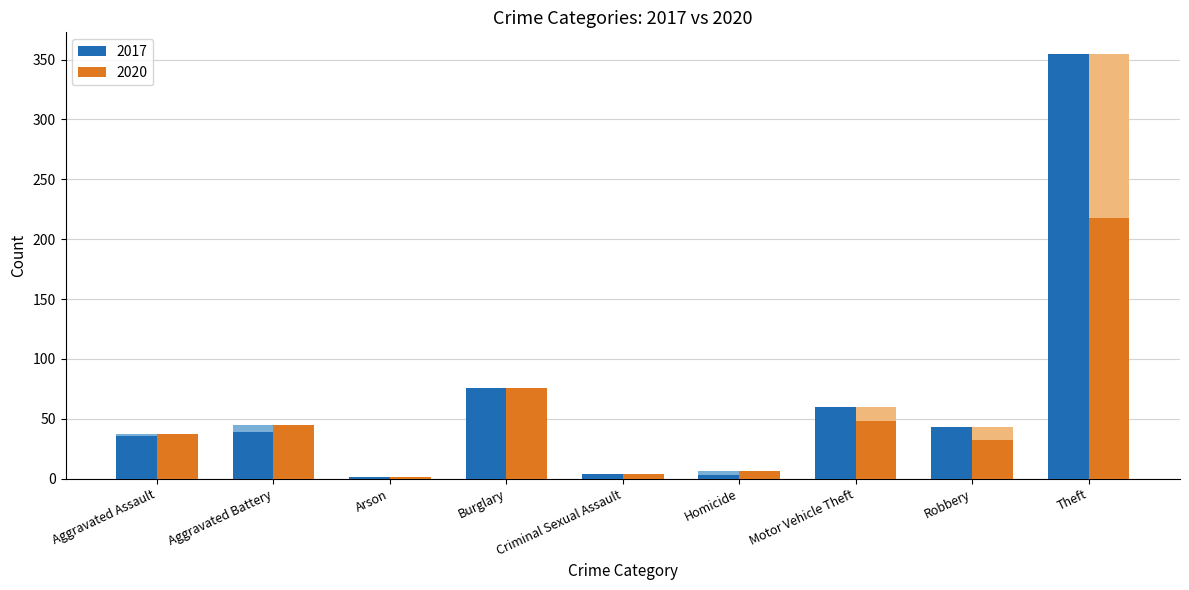

What are all the series names shown in the legend?

2017, 2020